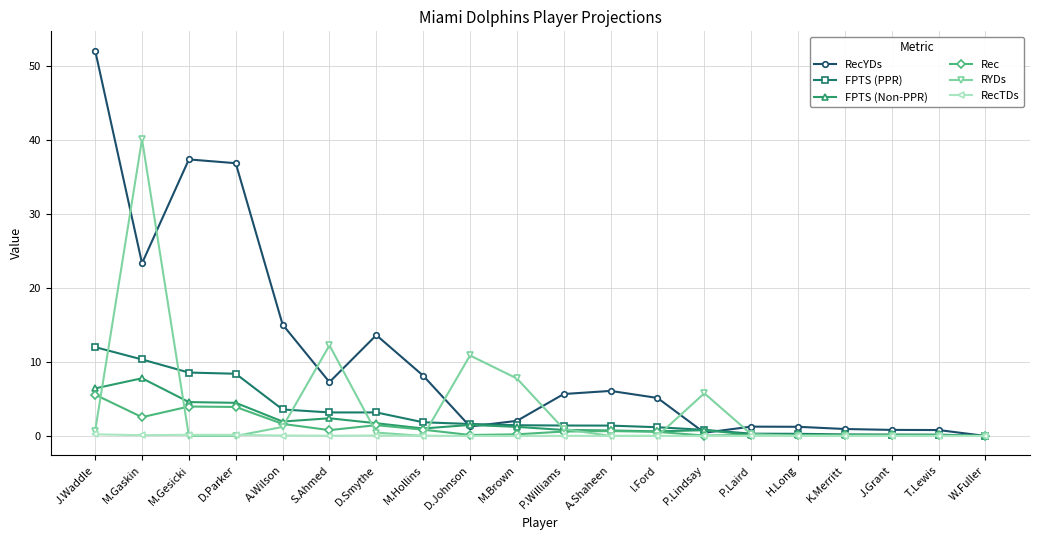

At which category does Rec reach its first local valley?

M.Gaskin